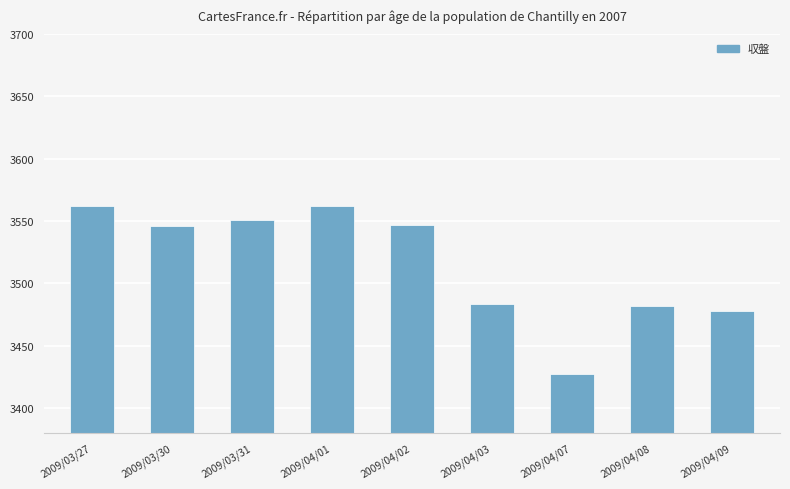

Where does the data first go above 3546?

2009/03/27